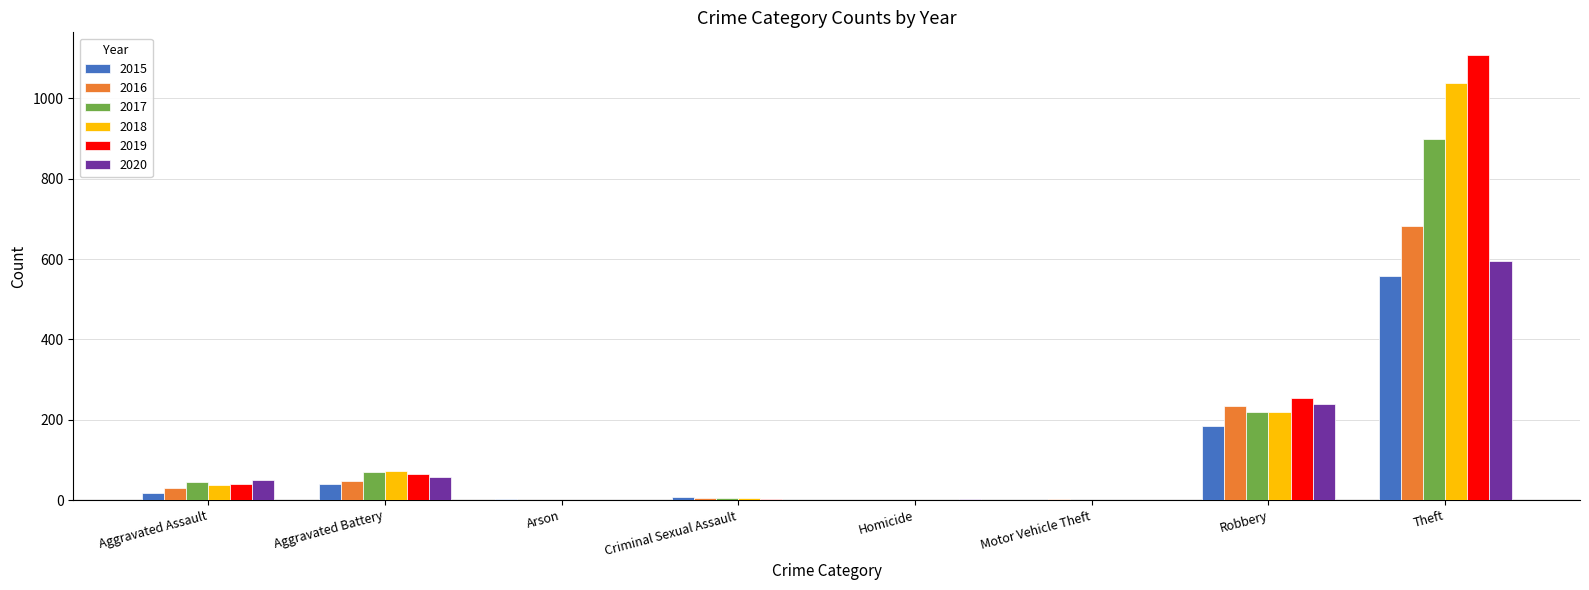

Is it true that 2016 equals 325 at Robbery?

False